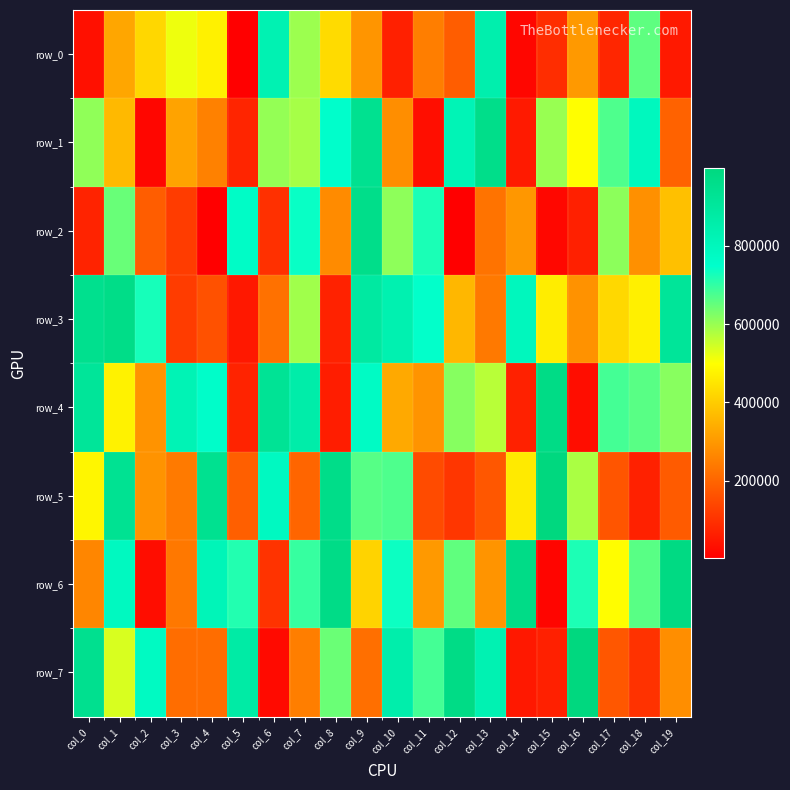

Rank the series at col_10 from highest to lowest value.

row_7, row_3, row_6, row_5, row_2, row_4, row_1, row_0